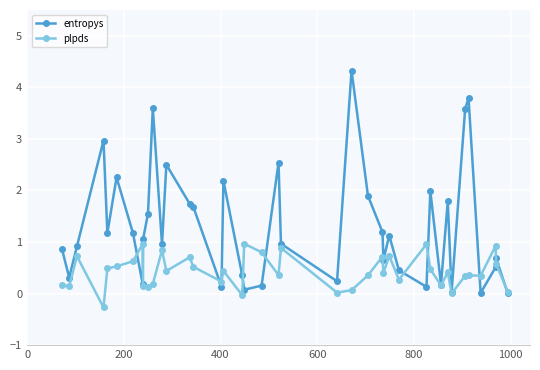

What is the value of the plpds point at the 29th from the left?

0.3